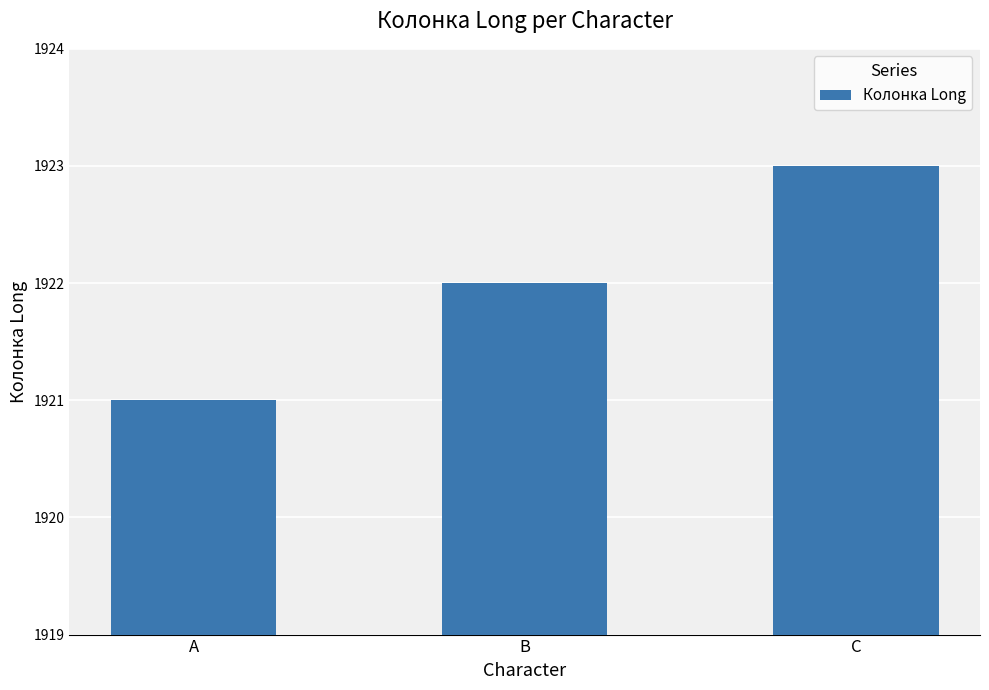

What is the sum of all values?

5766